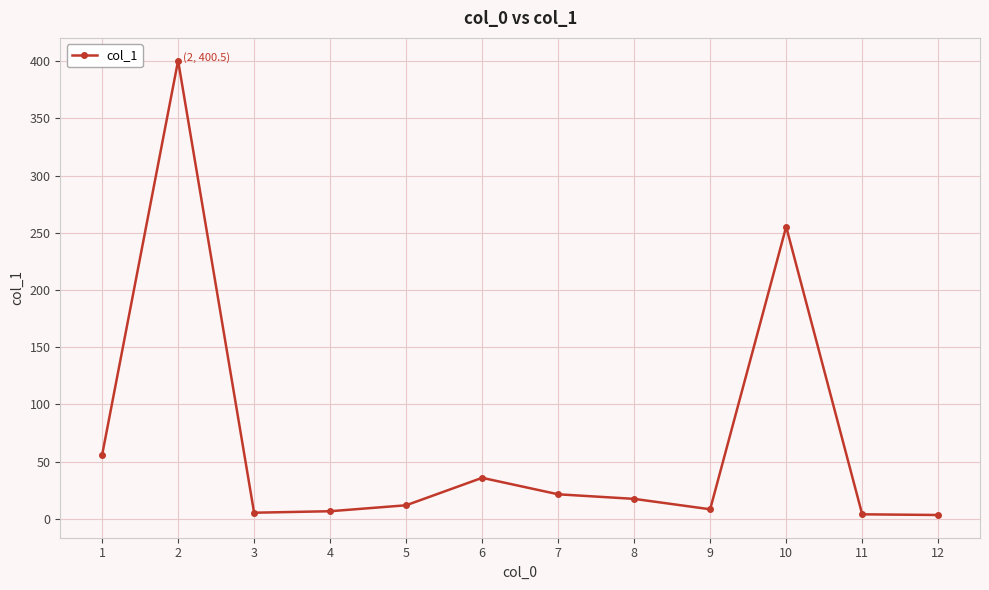

At which category does the chart reach its peak across all series?

2